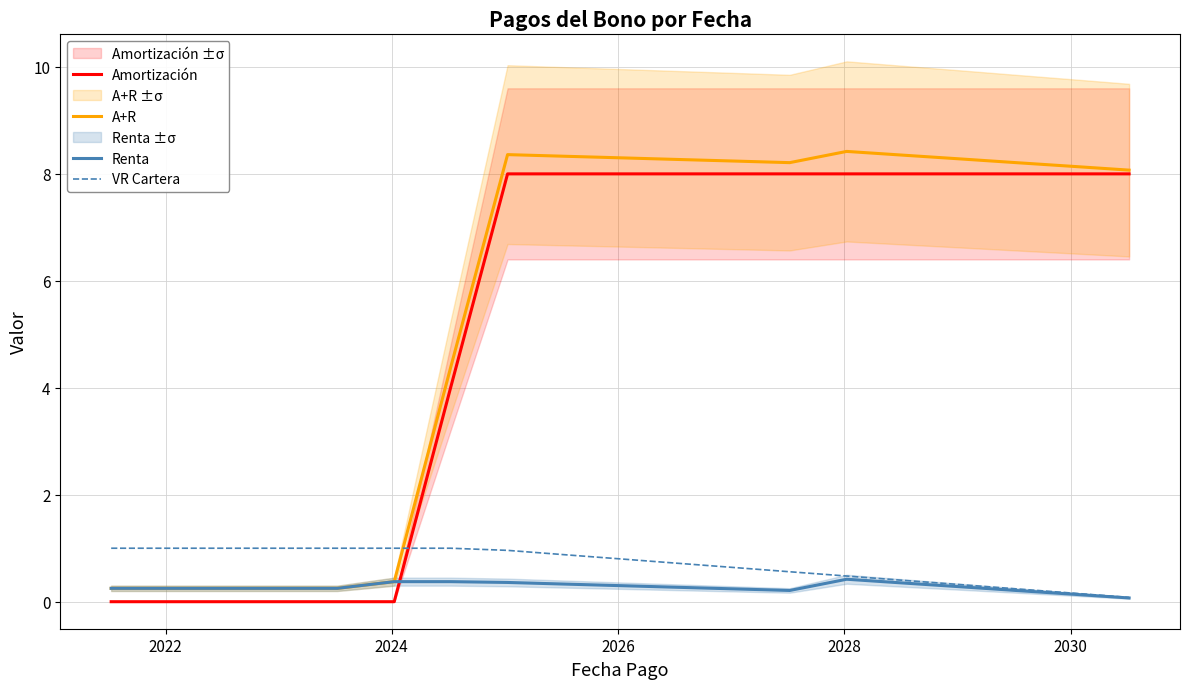

What is the maximum value for A+R?

8.4